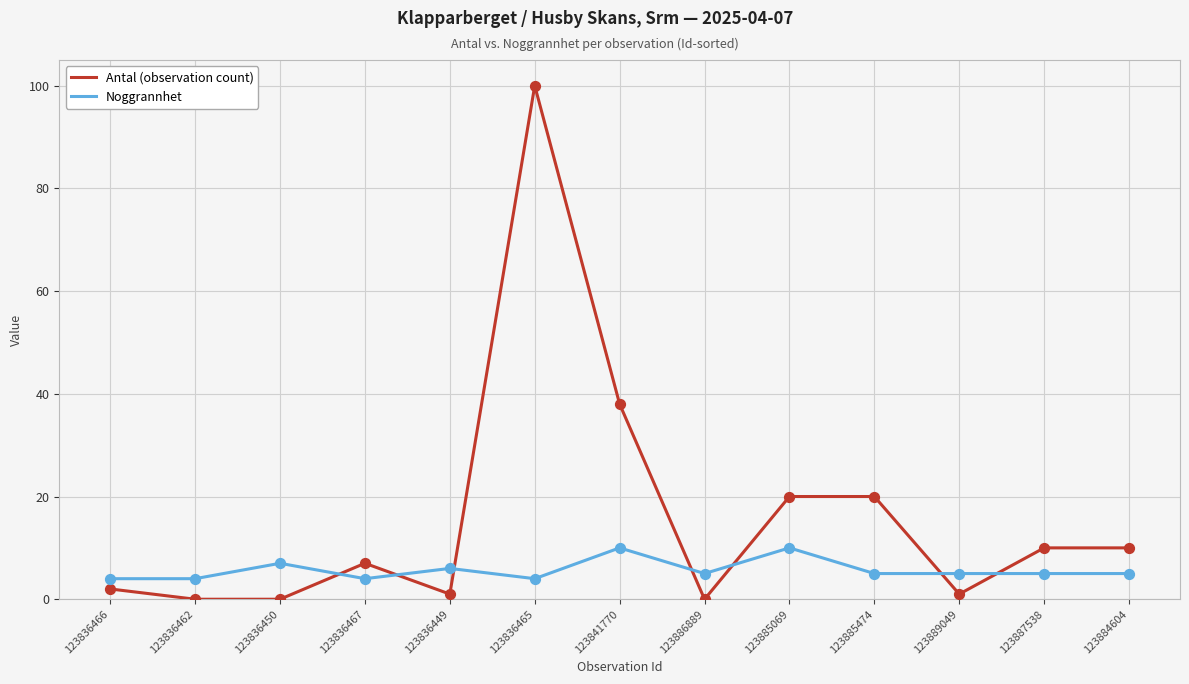

At how many categories does at least one series exceed 45?

1